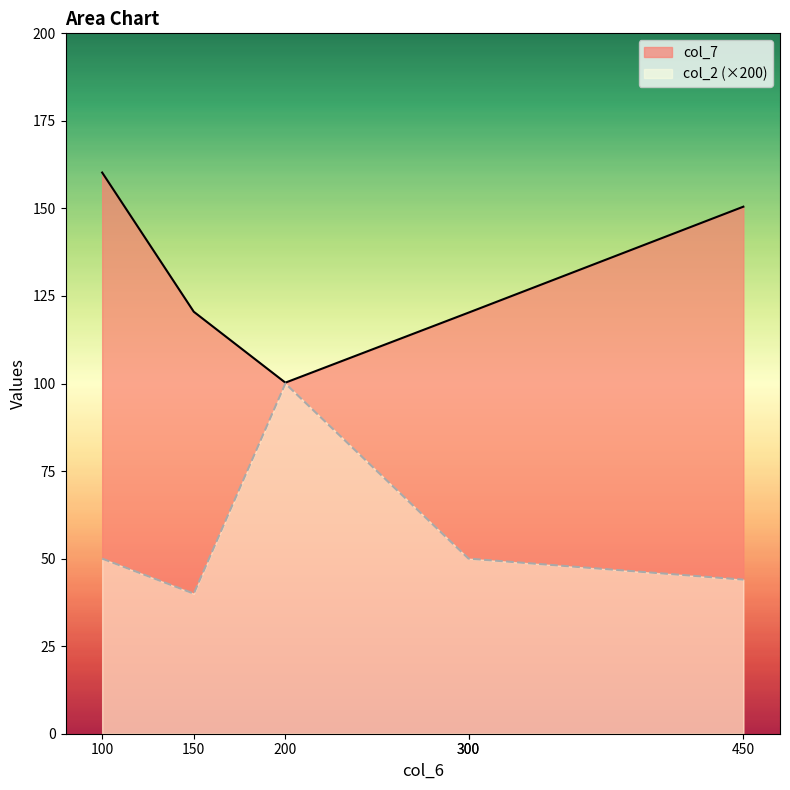

Rank the series at 450 from lowest to highest value.

col_2, col_7